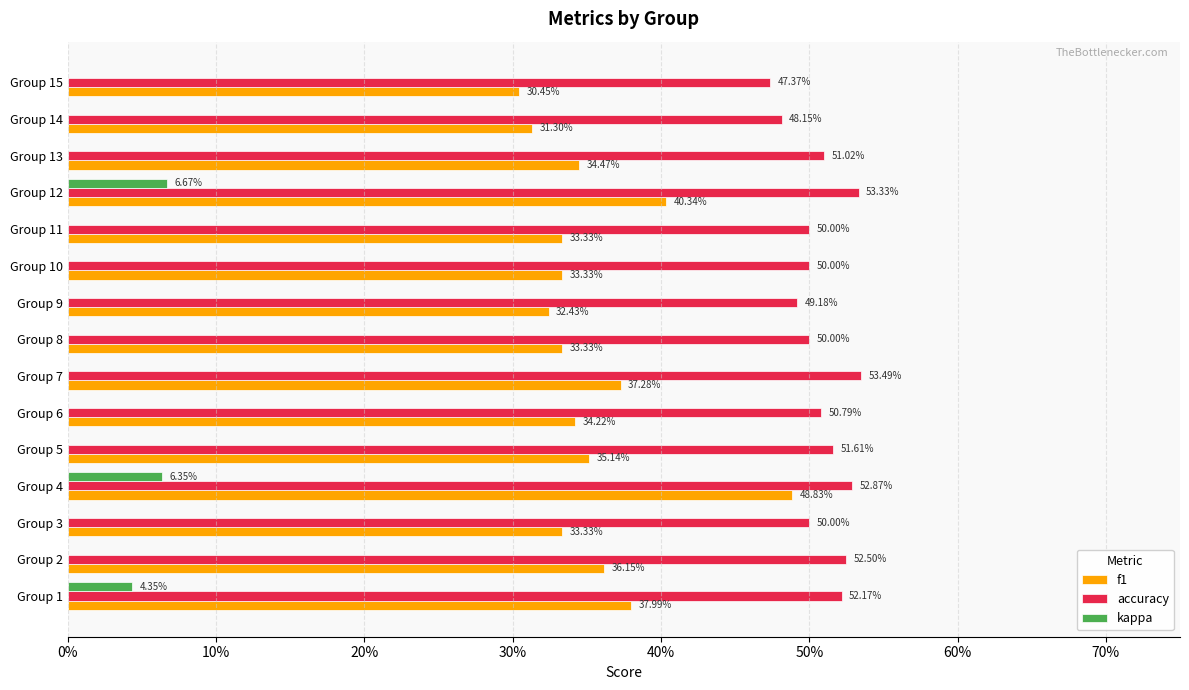

What are all the series names shown in the legend?

f1, accuracy, kappa